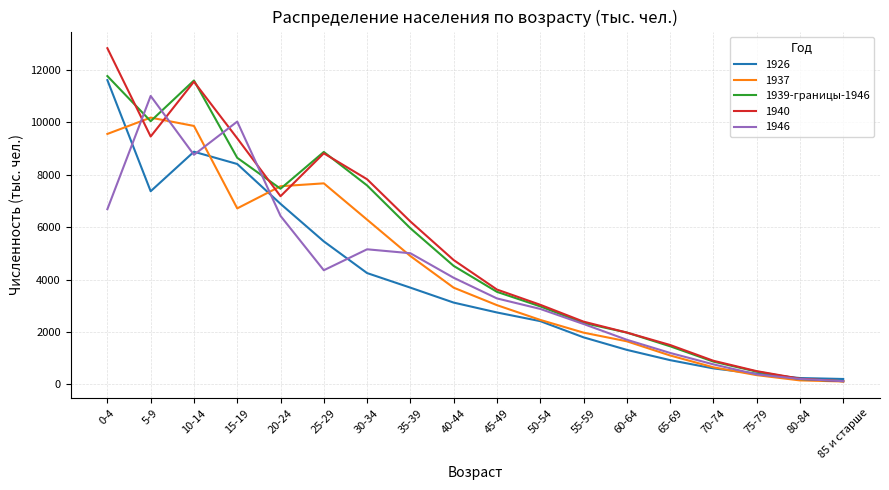

Does the chart have visible grid lines?

Yes